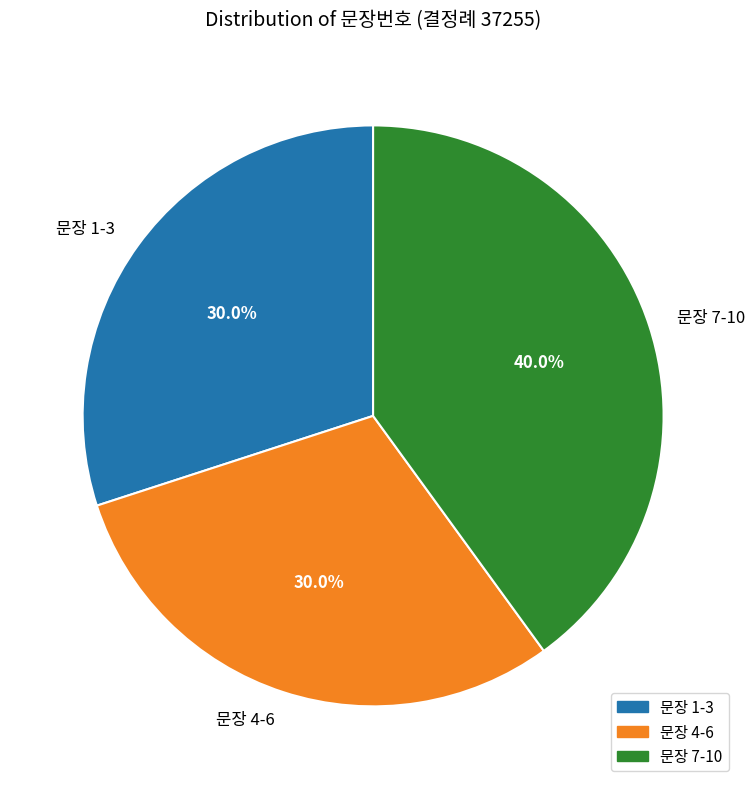

Is 문장 7-10 the majority of the pie?

No